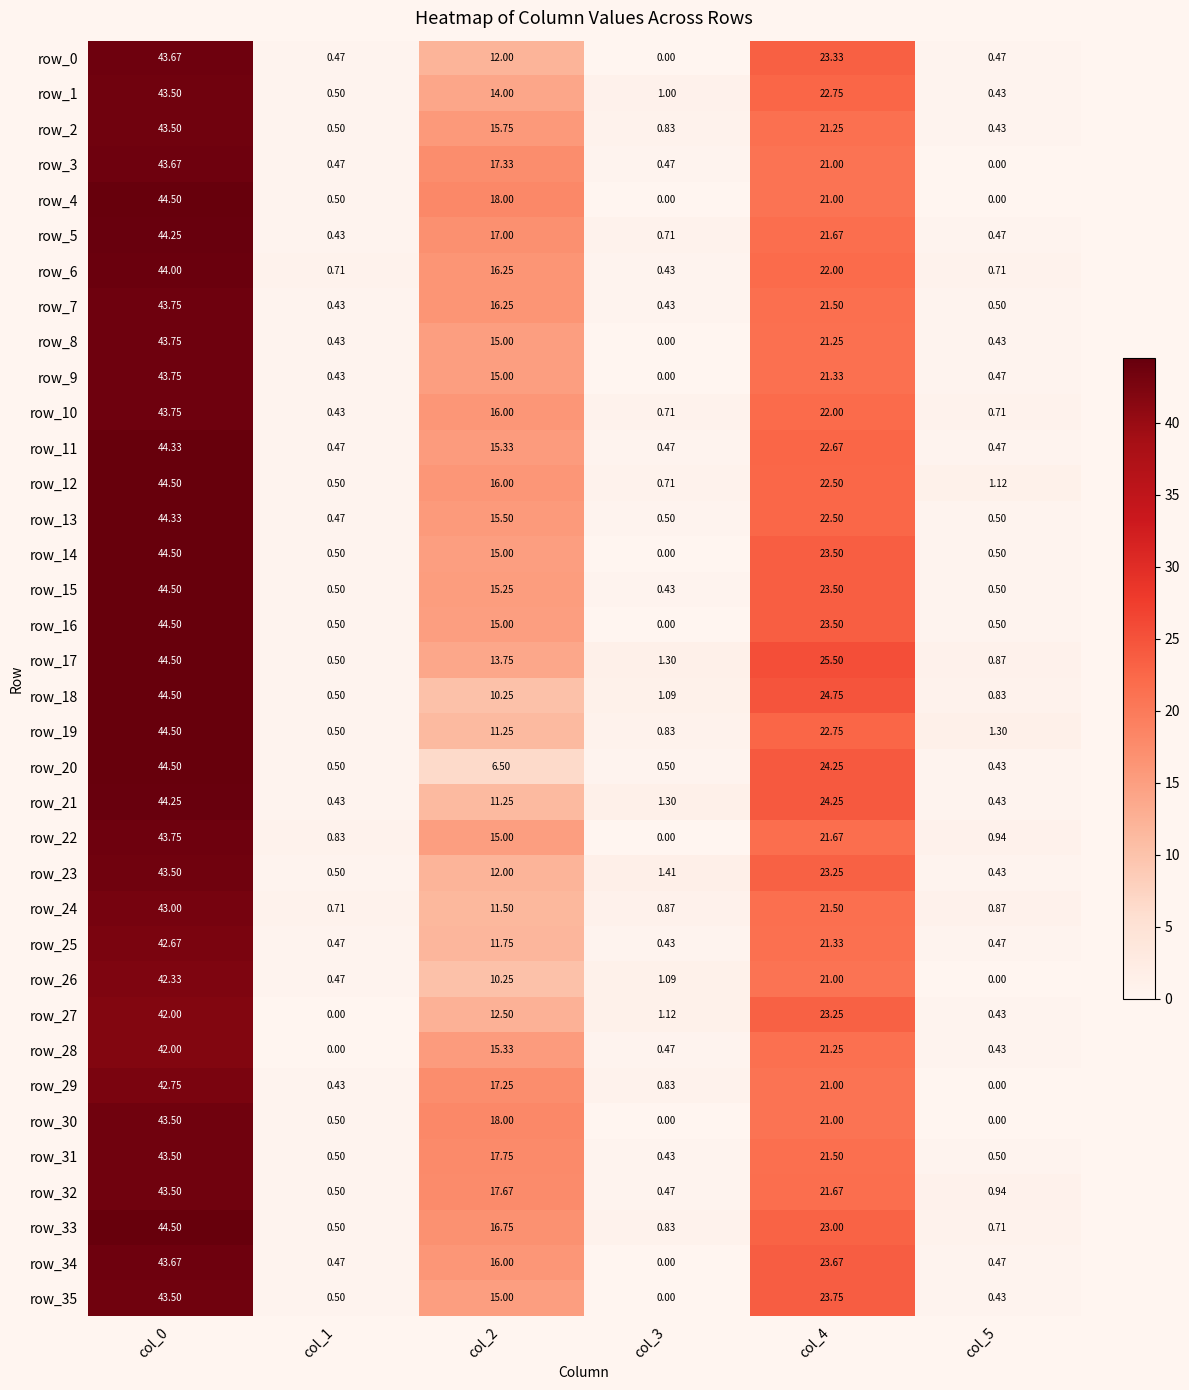

What is the difference between the highest and lowest values at col_5?

1.3